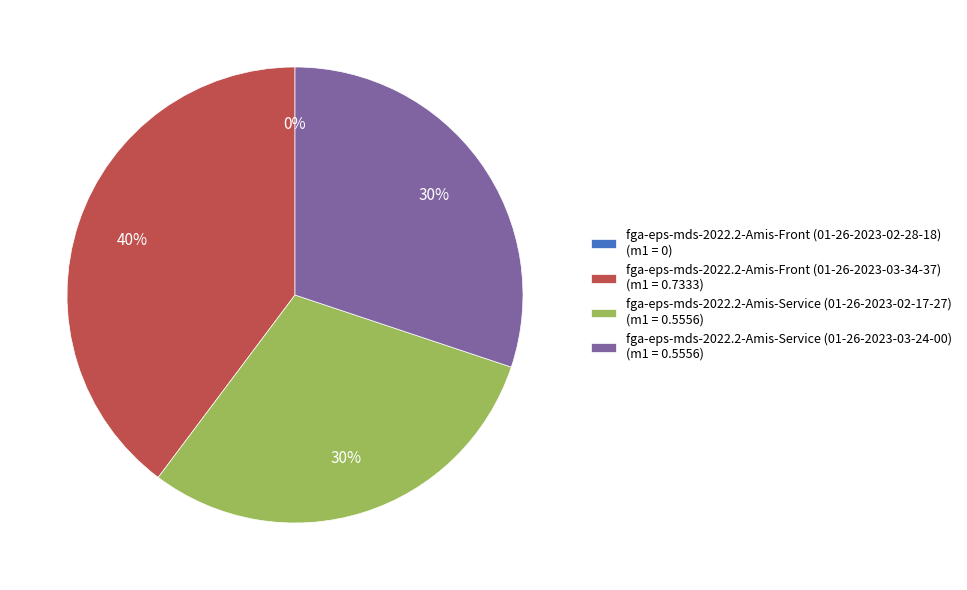

What percentage is the fga-eps-mds-2022.2-Amis-Service (01-26-2023-03-24-00) slice, to the nearest percent?

30%